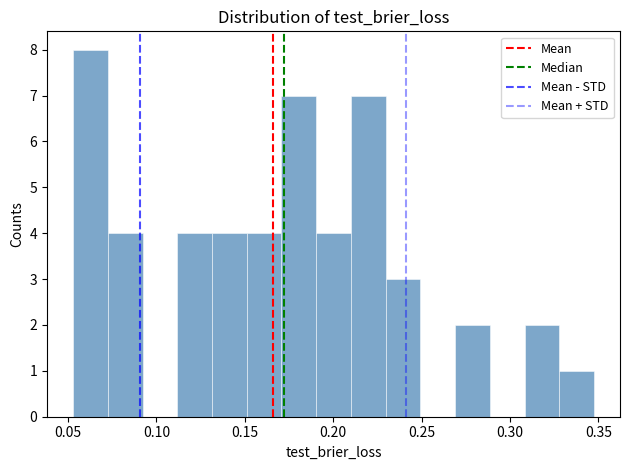

Read against the x-axis, roughly where is the centre of the tallest bar?

0.065